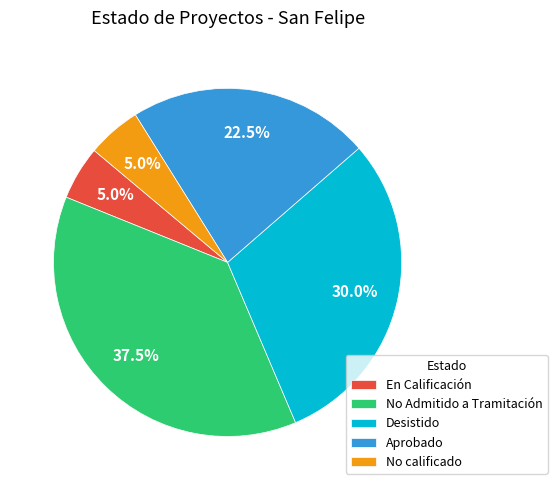

Is there a majority slice in this chart?

No